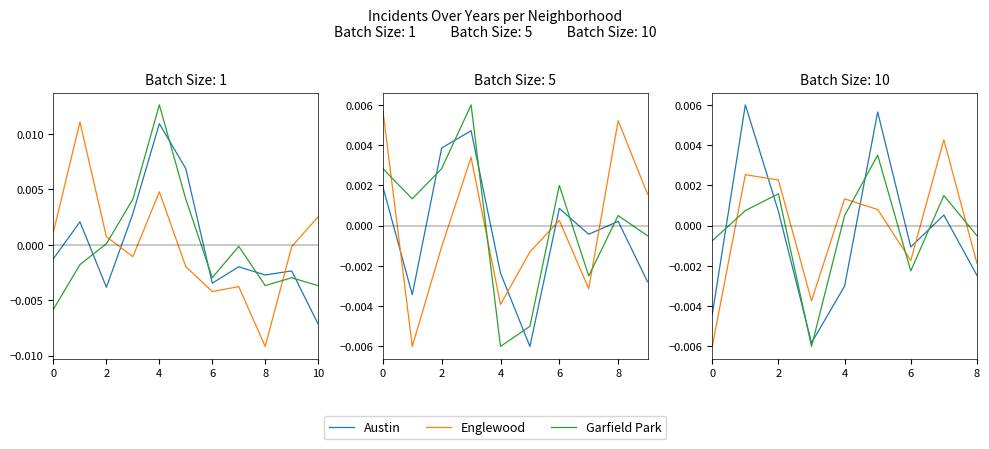

Is it true that Englewood equals 0.0 at 4?

True